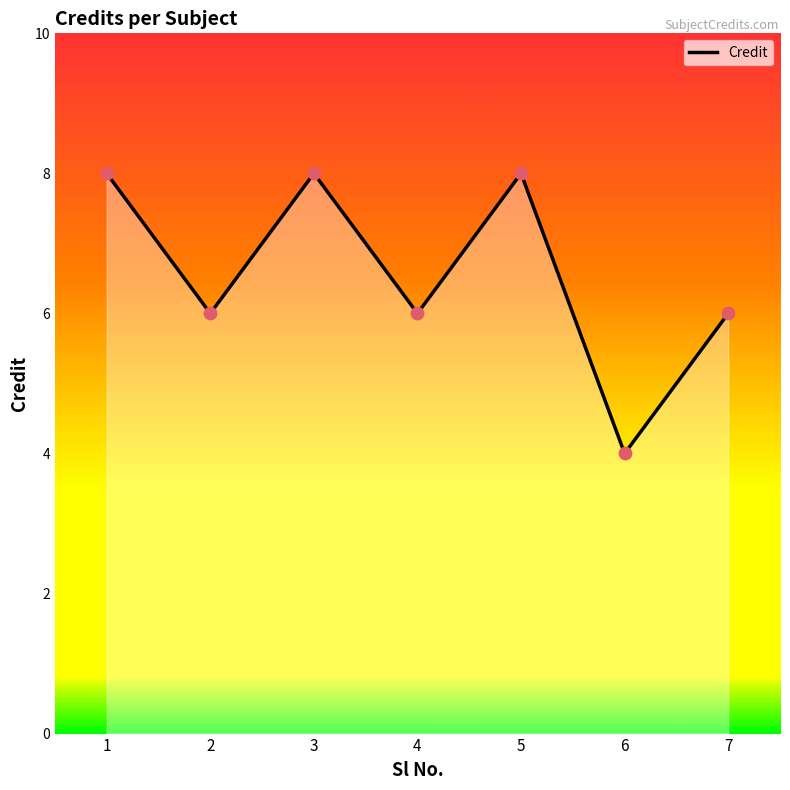

What is the change in value from 5 to 6?

-4